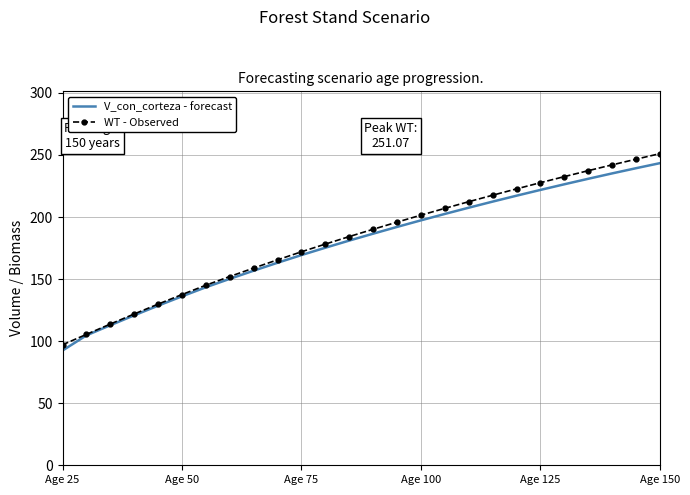

What is the minimum value for WT - Observed?

97.1